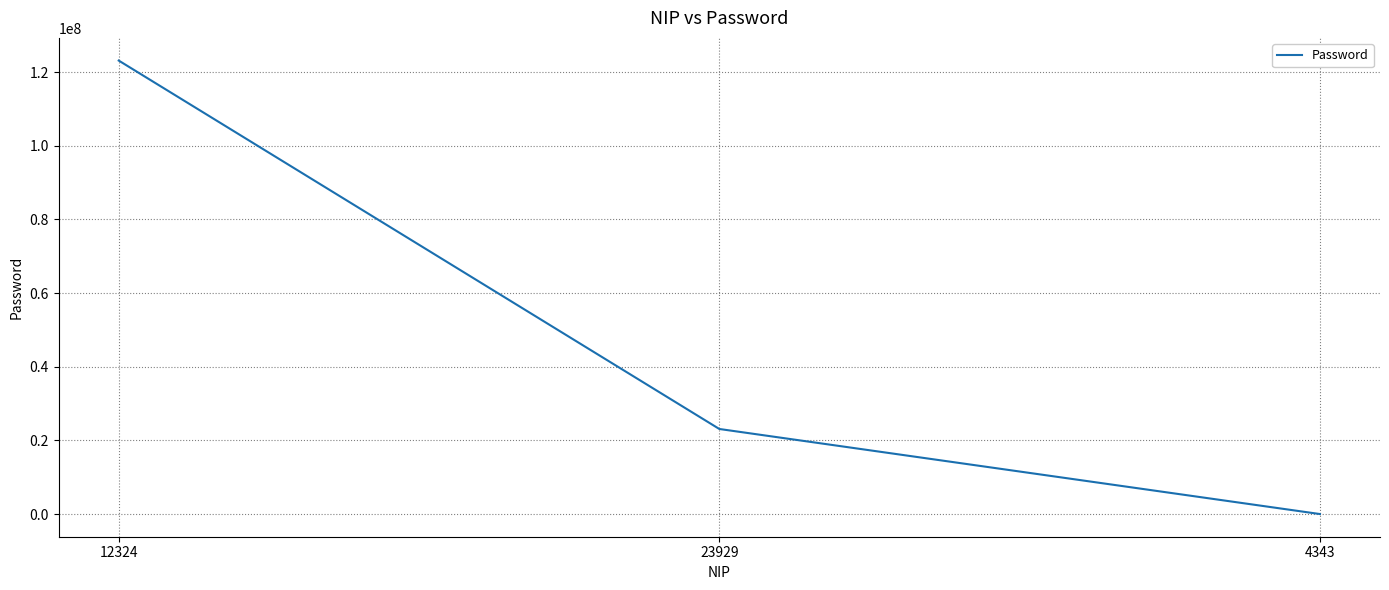

What is the difference between the maximum and minimum values?

123089790